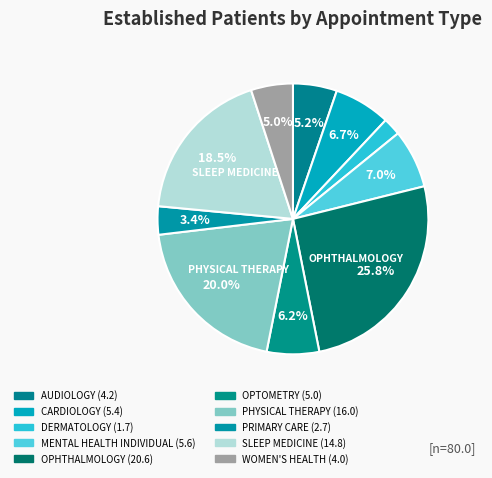

How many segments does this pie chart have?

10